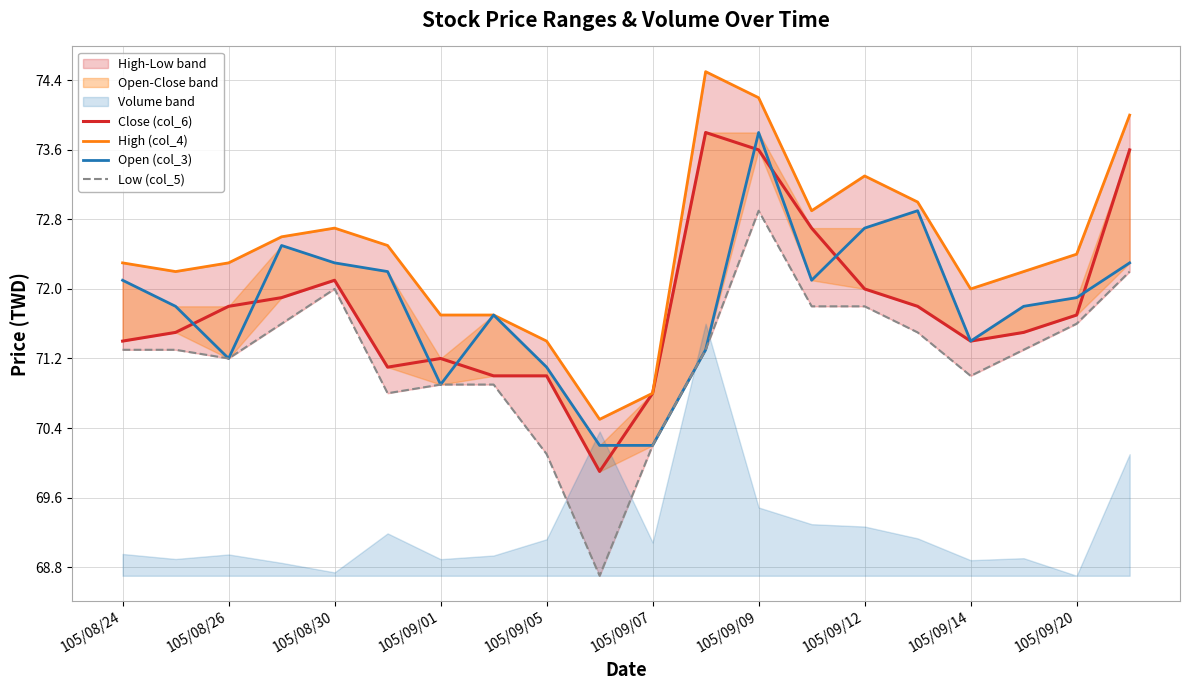

How many categories are shown in the chart?

20